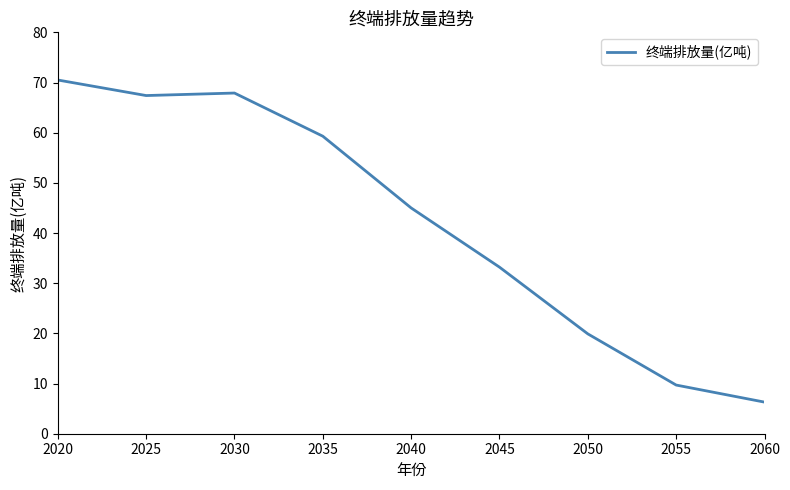

What is the sum of the values at 2055 and 2020?

80.2